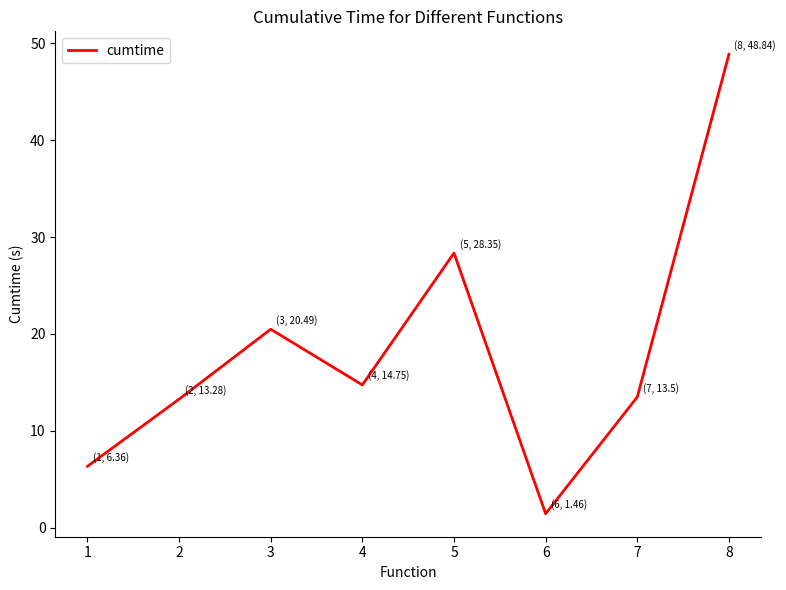

What is the difference between the maximum and second lowest values?

42.5